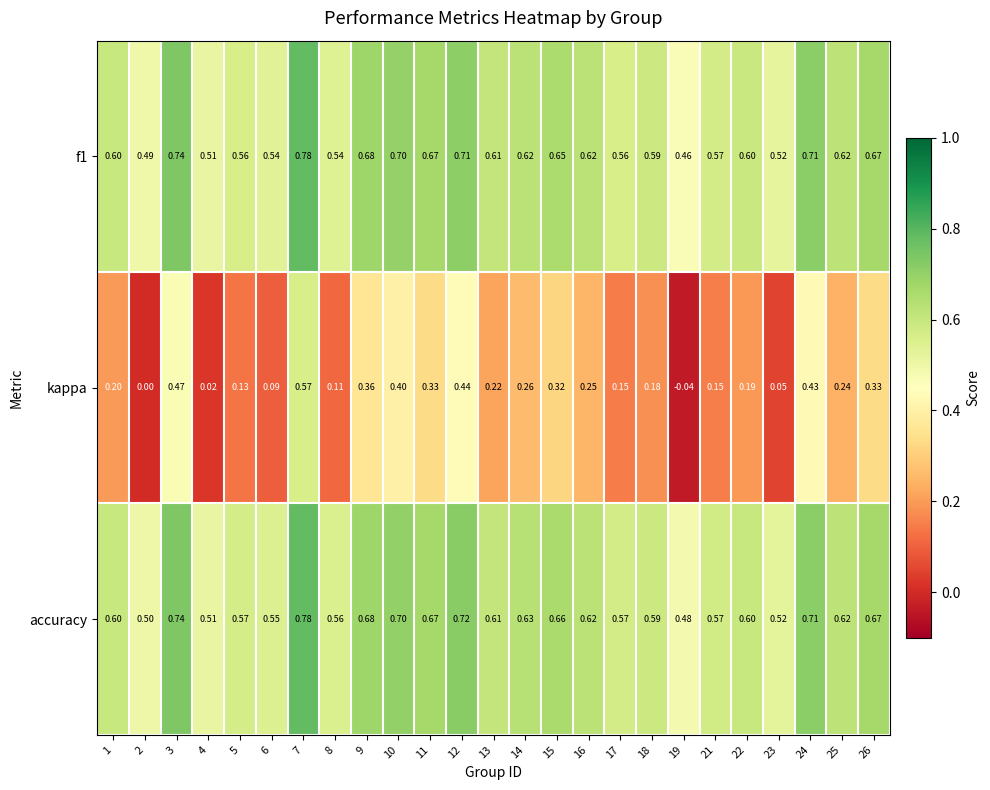

Between 9 and 16, which series saw the biggest shift?

kappa